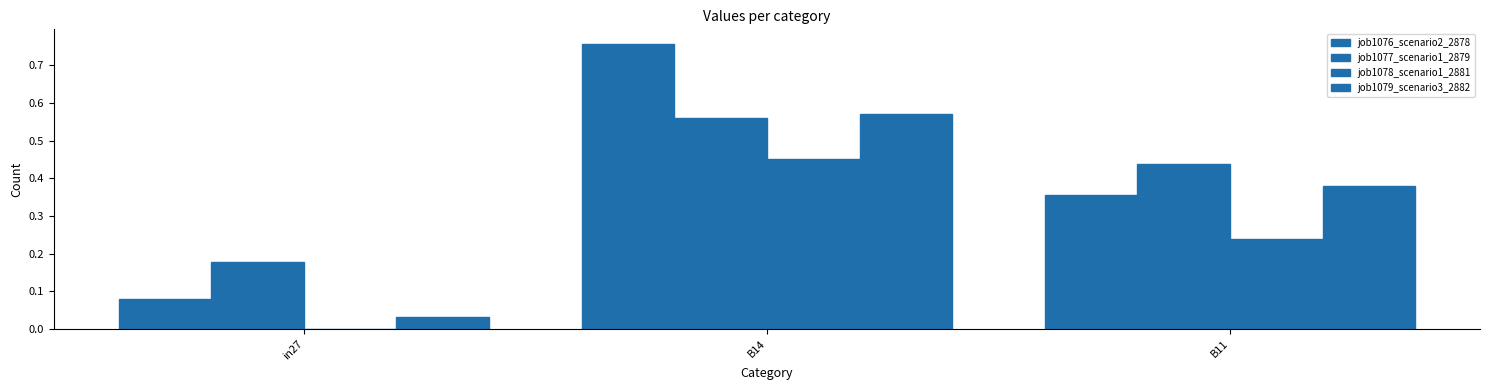

What is the label of the 2nd bar from the right?

B14